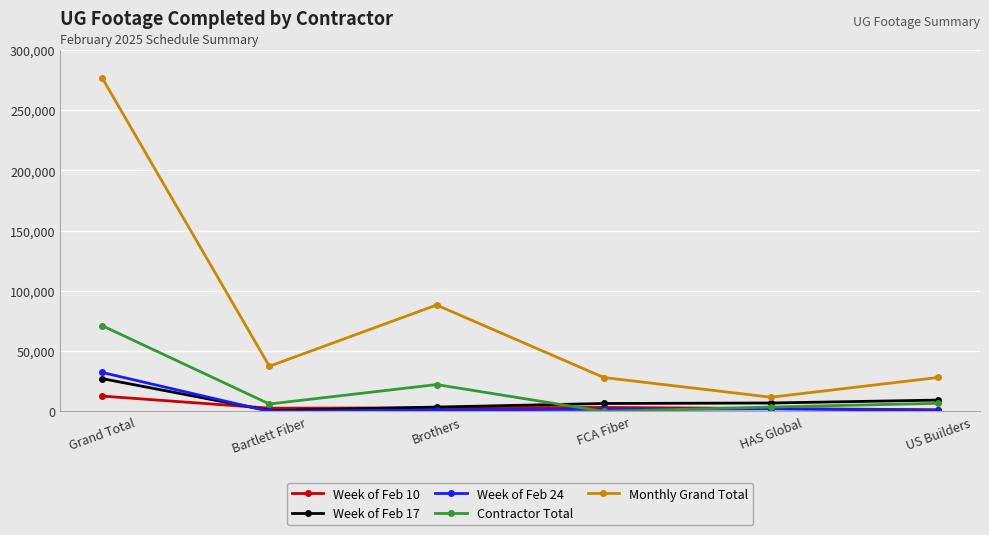

Which series has the largest total across all categories?

Monthly Grand Total